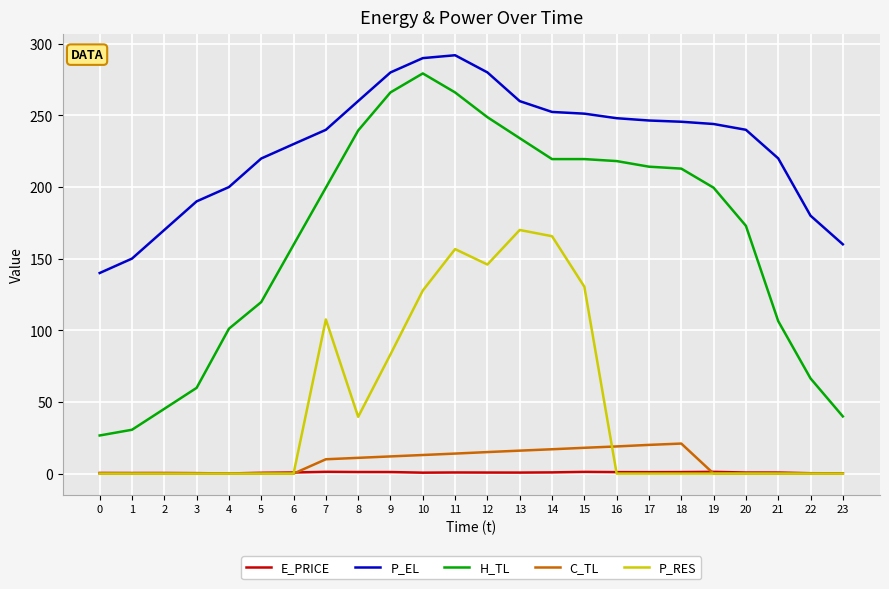

Is it true that P_RES equals -60.2 at 2?

False